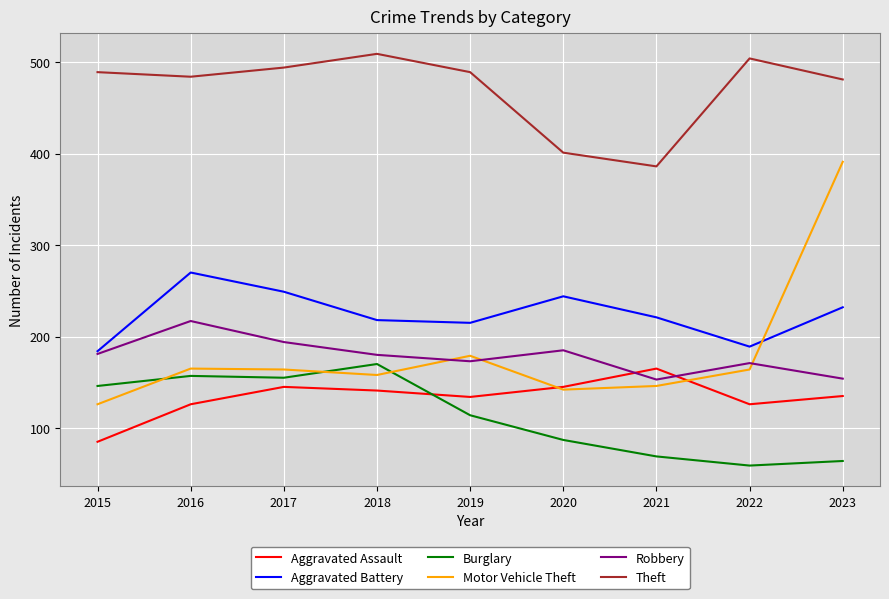

What value does the Aggravated Battery series have at 2016, to the nearest 5?

270